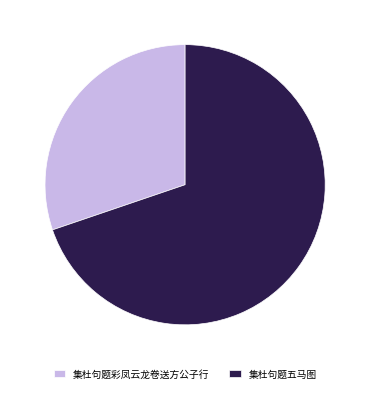

Which slice is the smallest?

集杜句题彩凤云龙卷送方公子行